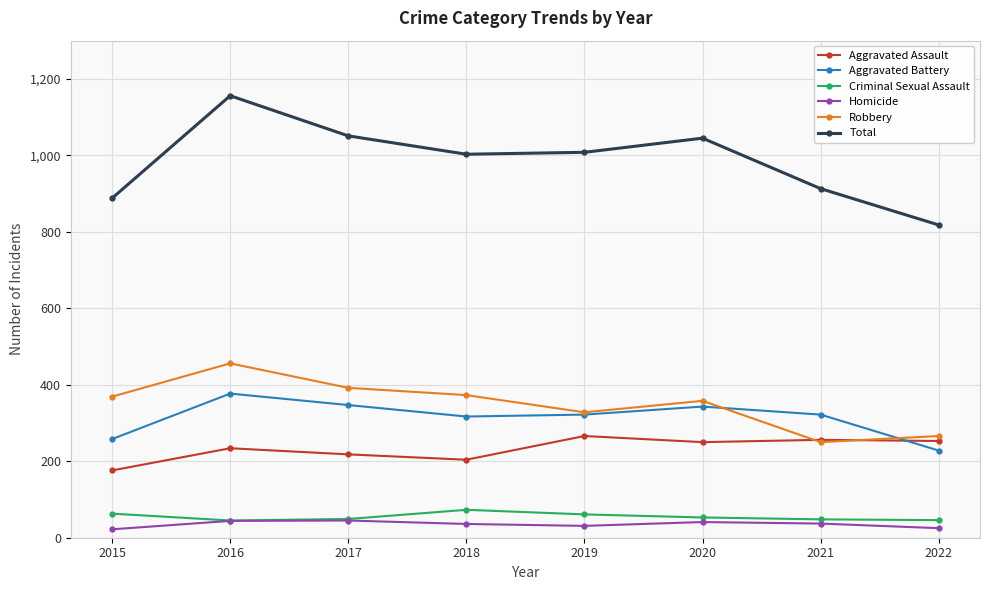

True or false: Aggravated Assault and Criminal Sexual Assault intersect in this chart.

False